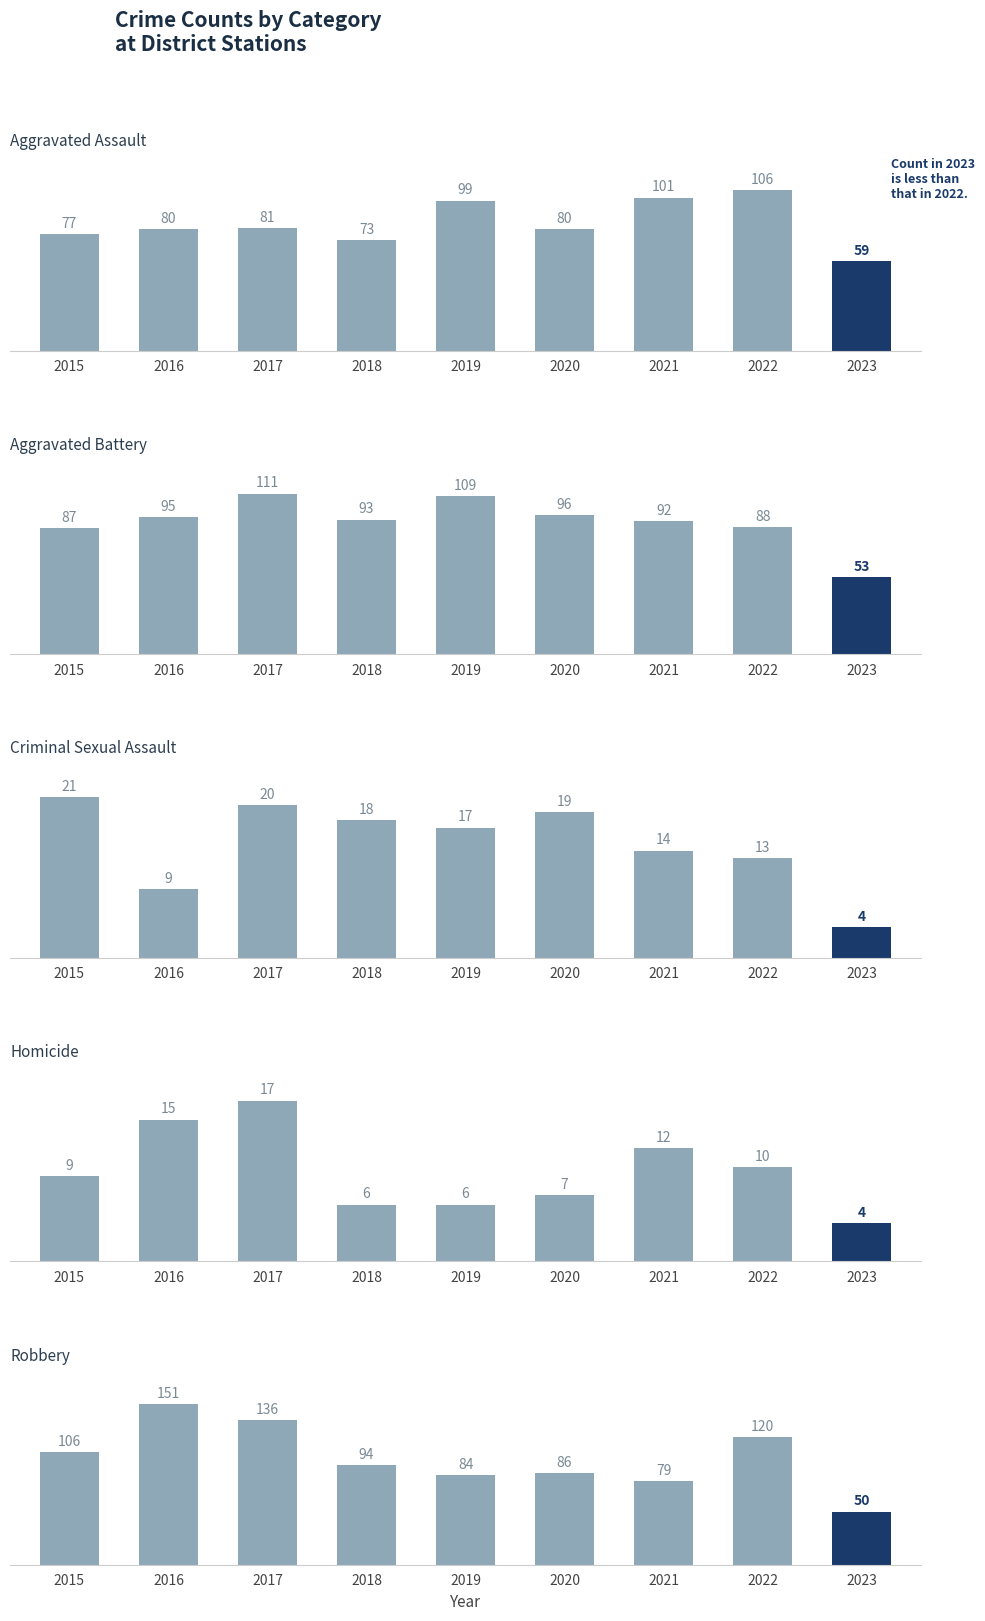

How many values in the Criminal Sexual Assault series are below 17?

4